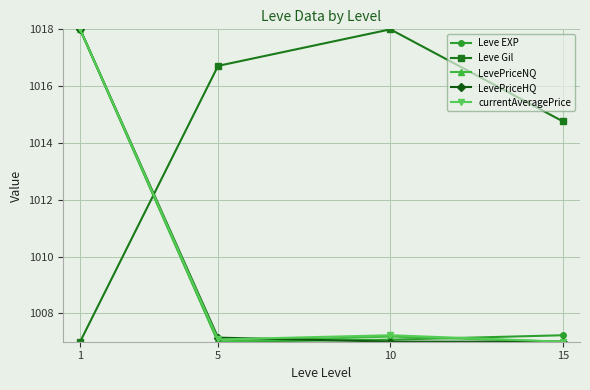

What is the value of the Leve Gil point at the 1st from the left?

1007.0